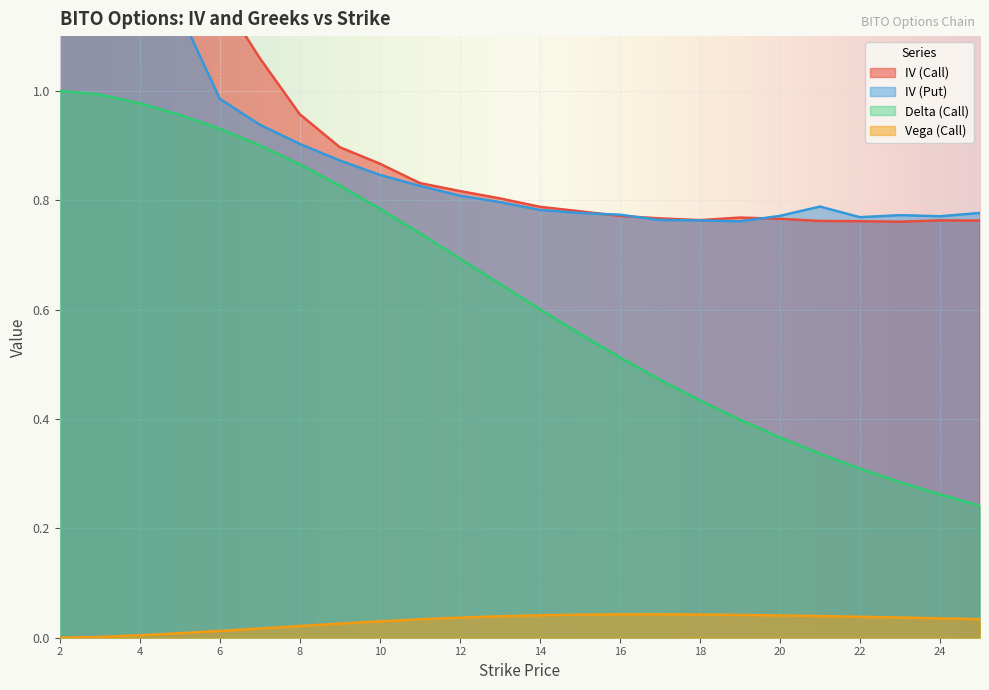

Where is the first local minimum for iv_put?

4